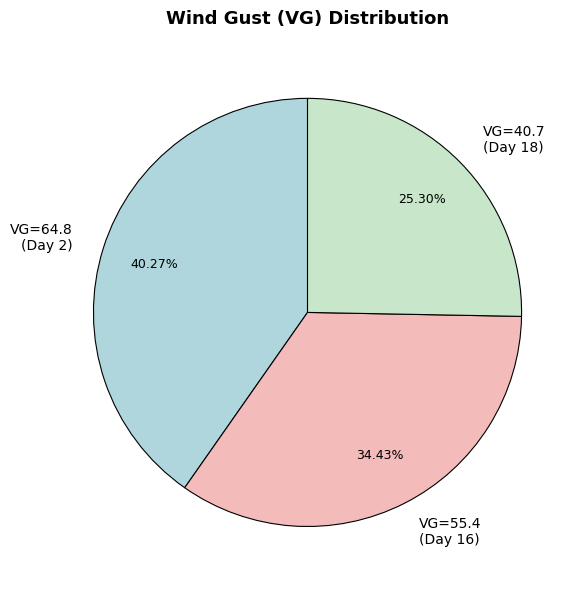

Which has a higher value, VG=55.4 (Day 16) or VG=40.7 (Day 18)?

VG=55.4 (Day 16)